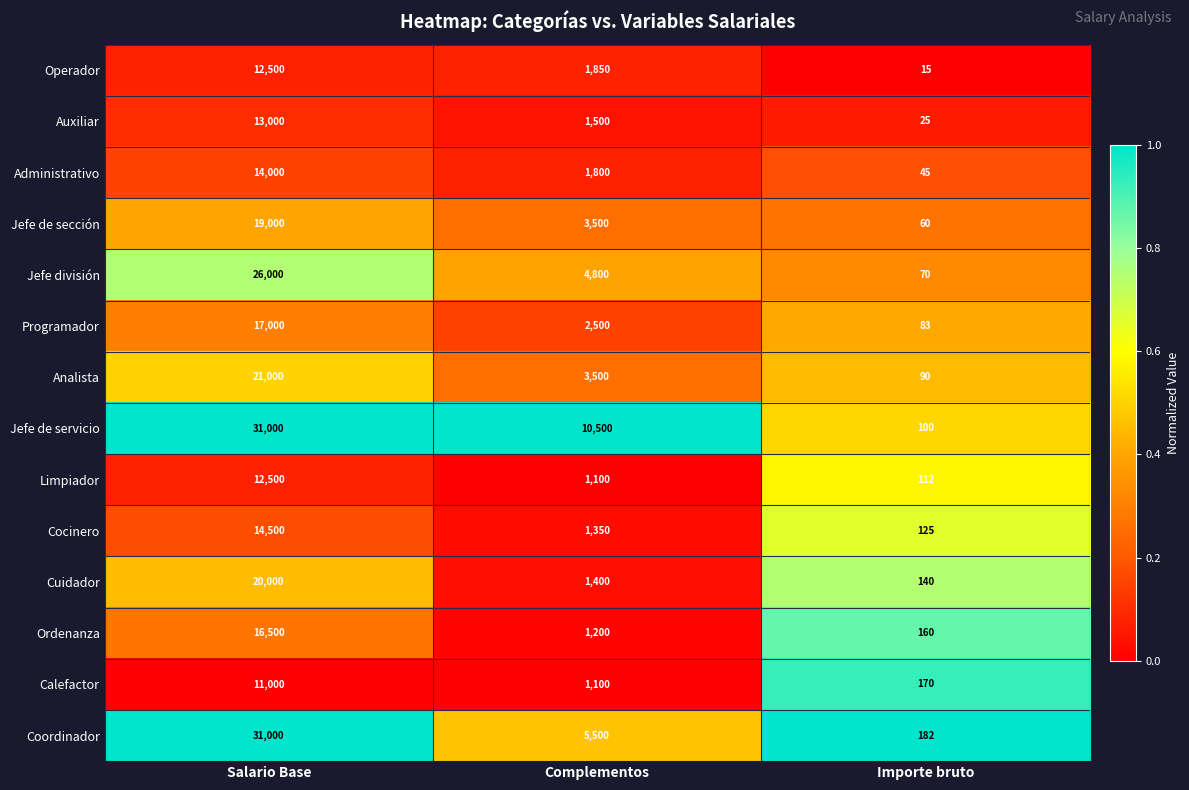

What is the spread (max minus min) of values at Complementos?

9400